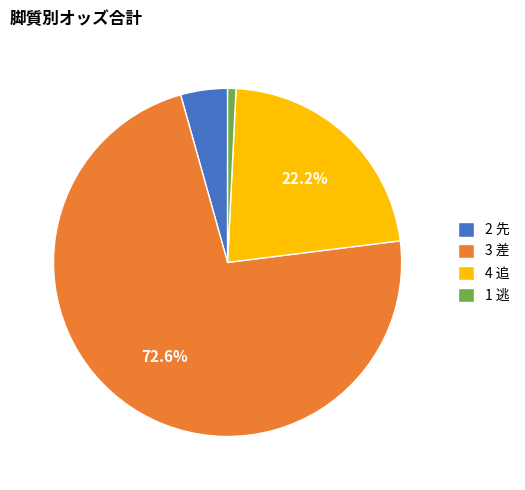

Combined, do 3 差 and 1 逃 account for over 50%?

Yes